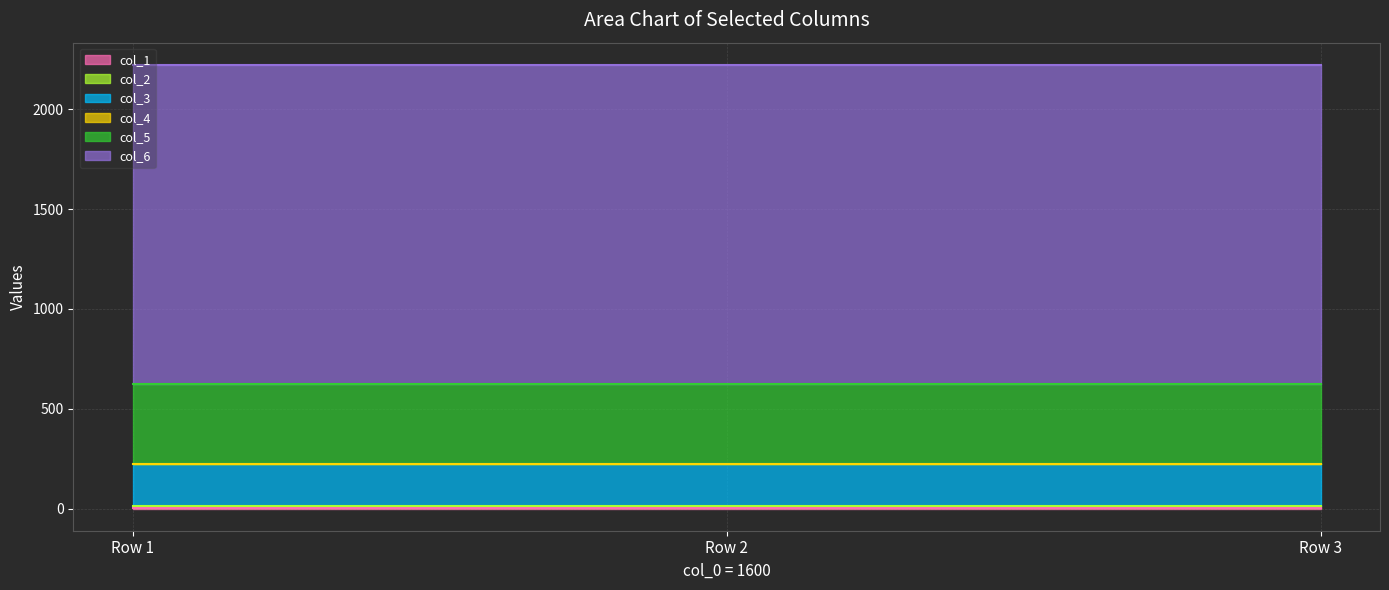

What is the sum of all col_6 values?

4800